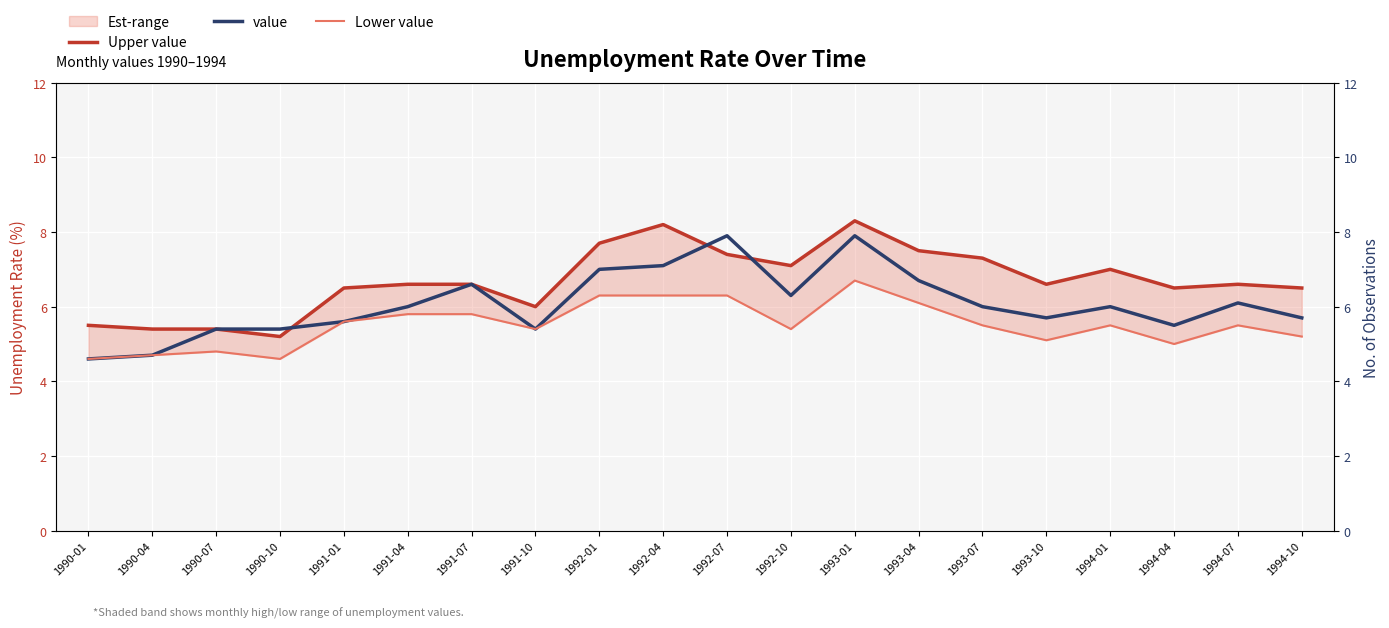

Rank the series by their maximum value, from lowest to highest.

Lower value, value, Upper value